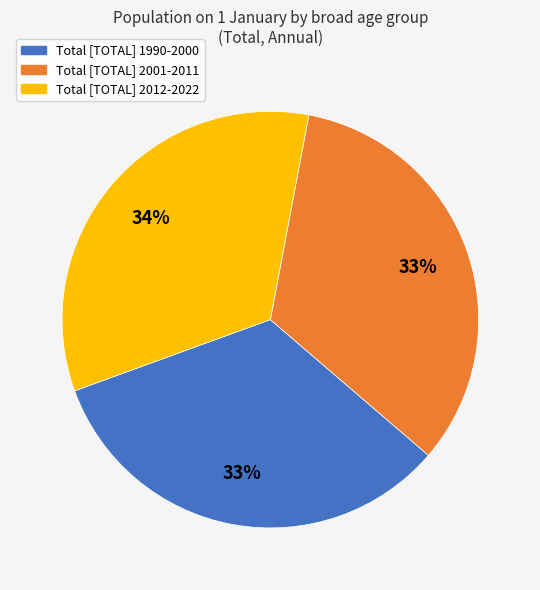

Combined, do Total [TOTAL] 2012-2022 and Total [TOTAL] 1990-2000 account for over 50%?

Yes